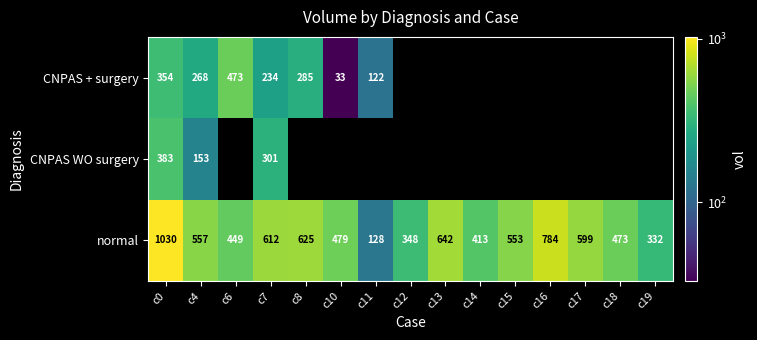

At which label is normal closest to 579?

c17